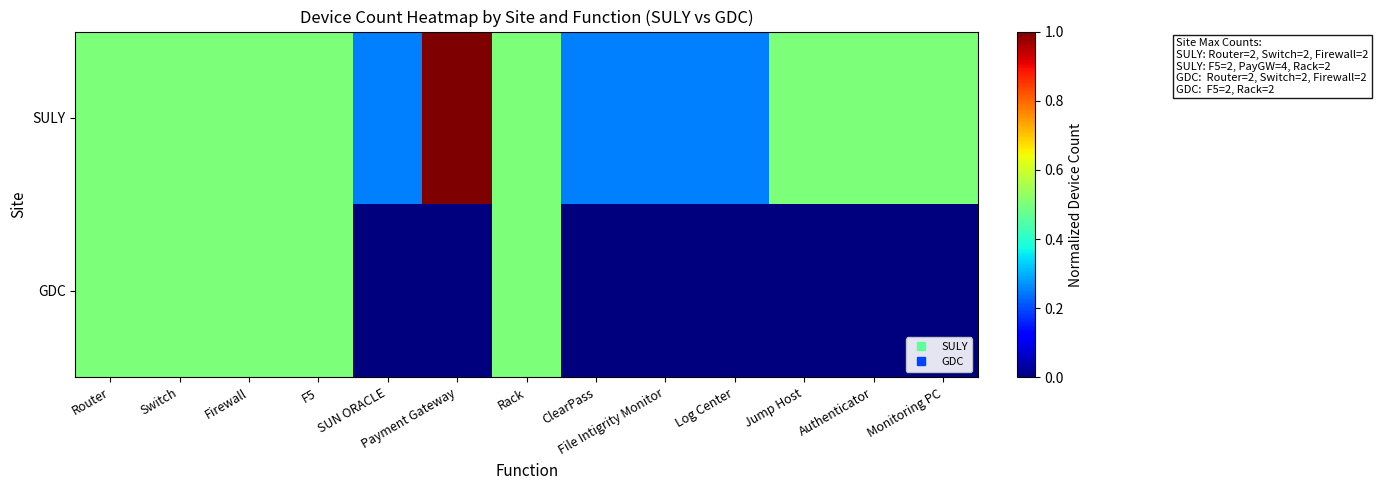

At ClearPass, list the series in order from smallest to largest.

GDC, SULY